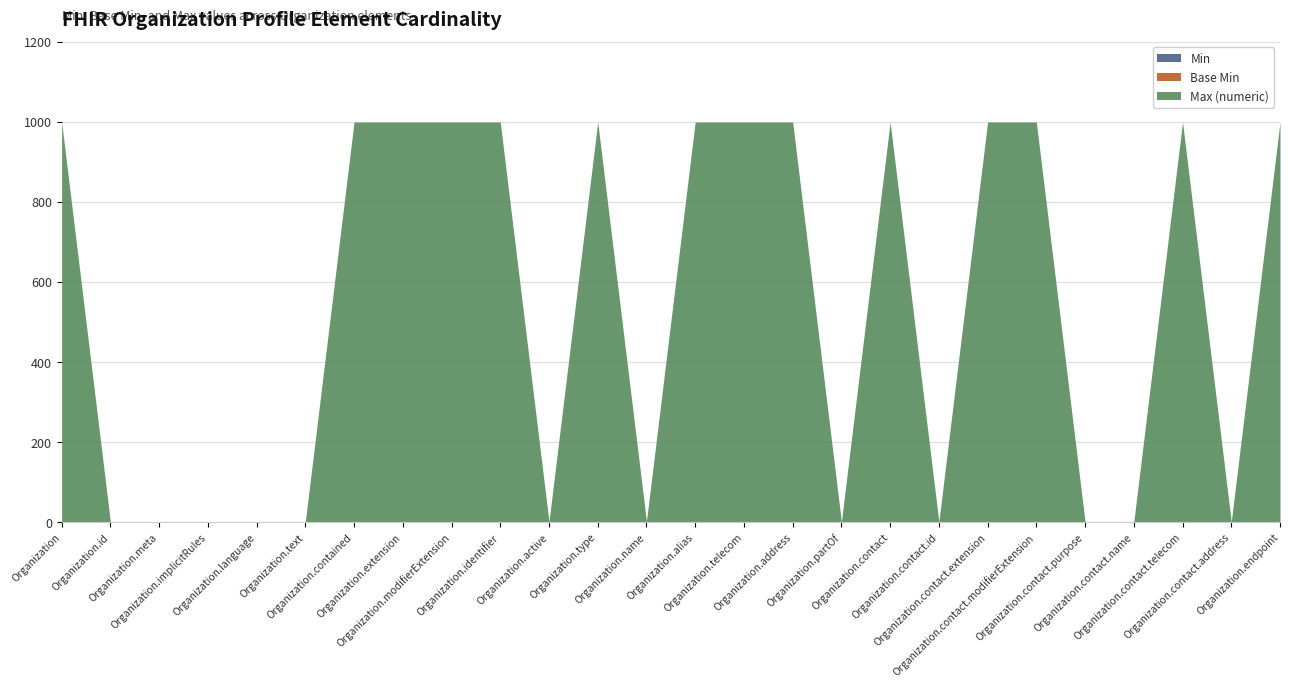

At Organization.extension, list the series in order from largest to smallest.

Max (numeric), Min, Base Min